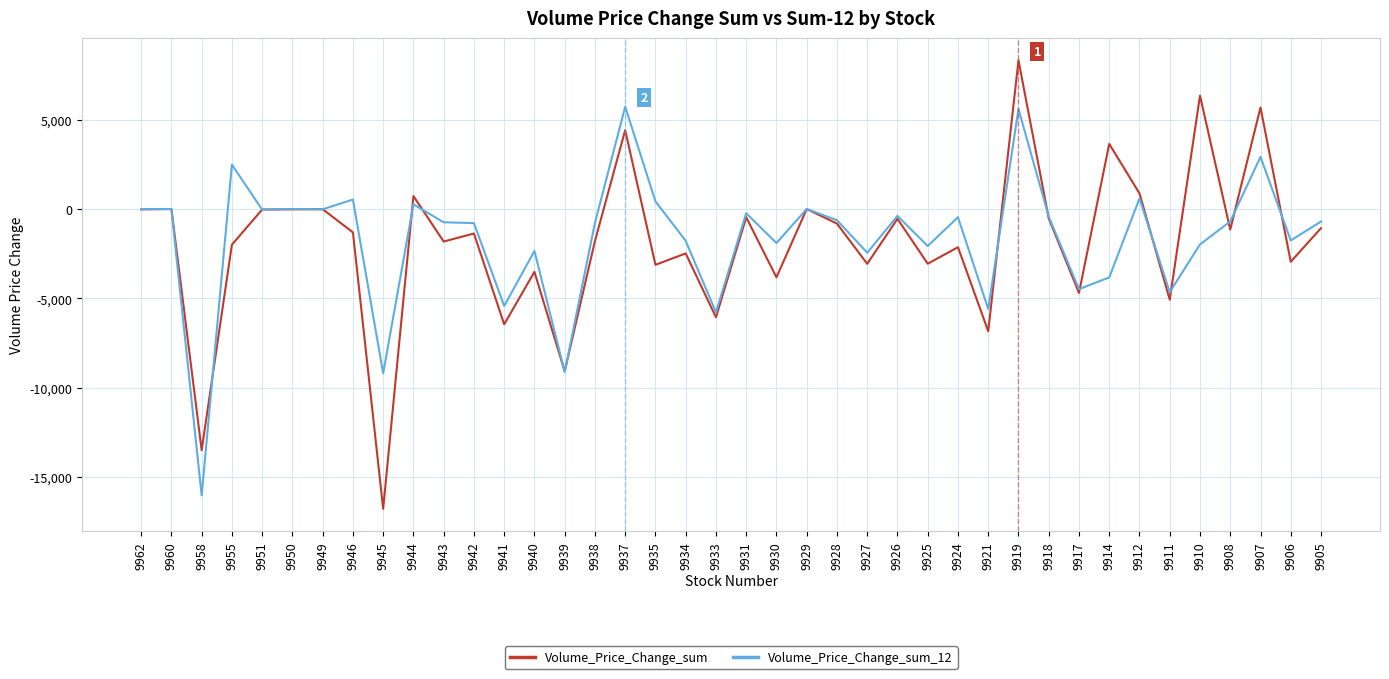

Is it true that Volume_Price_Change_sum equals -23701.7 at 9958?

False